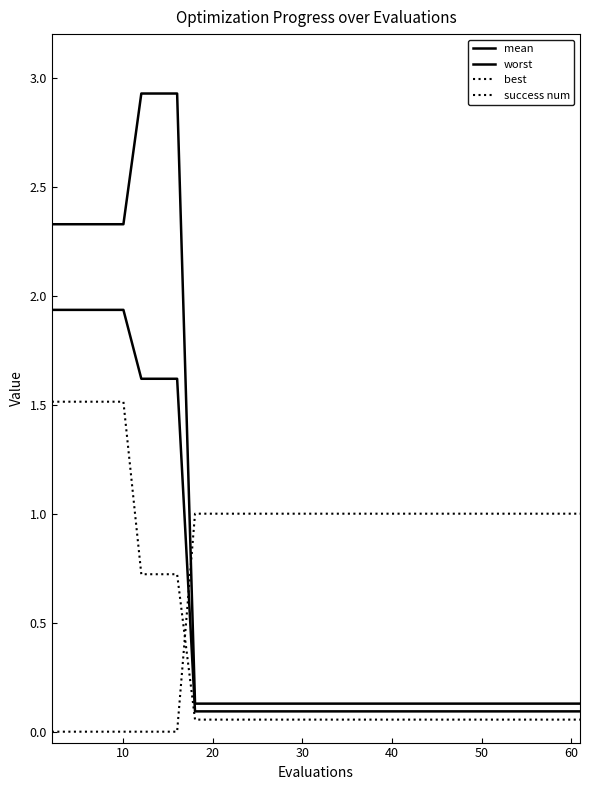

What is the label of the 10th point from the right?

20